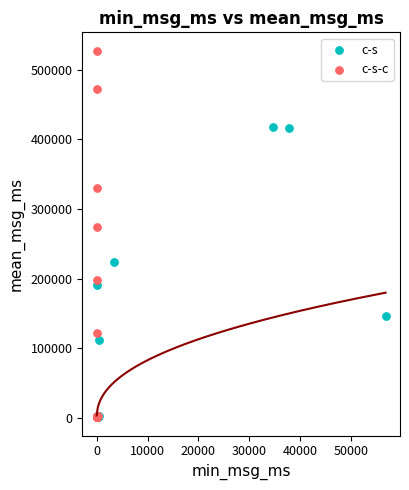

What are all the series names shown in the legend?

c-s, c-s-c